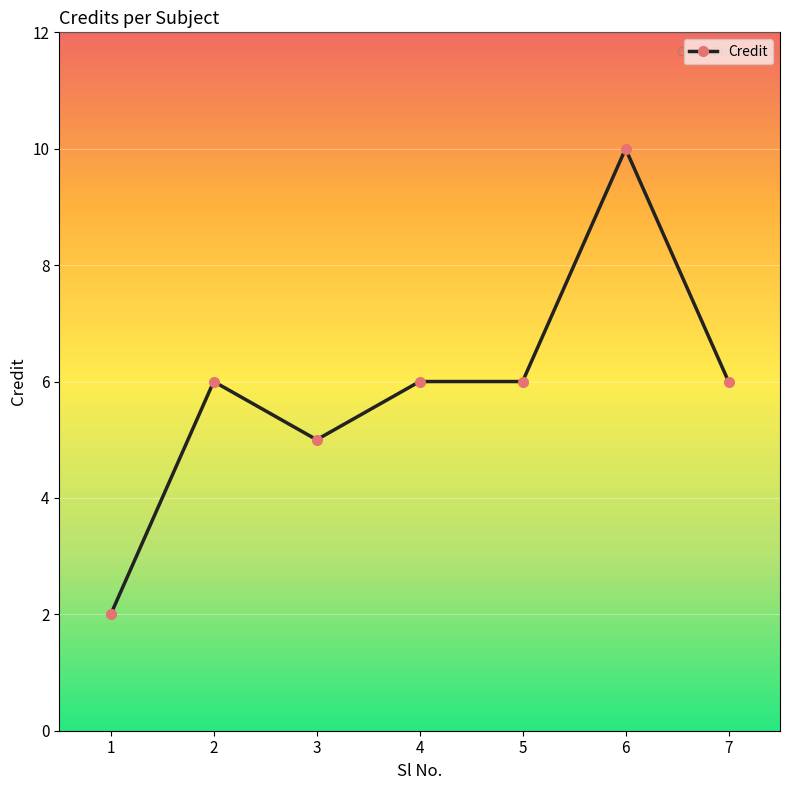

Which category has the highest value across all series?

6